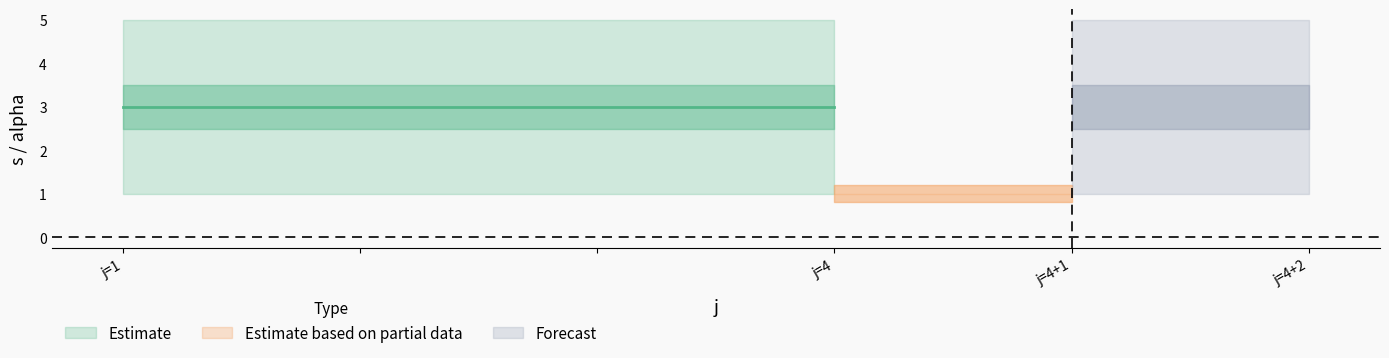

What is the value of the alpha point at the 5th from the left?

1